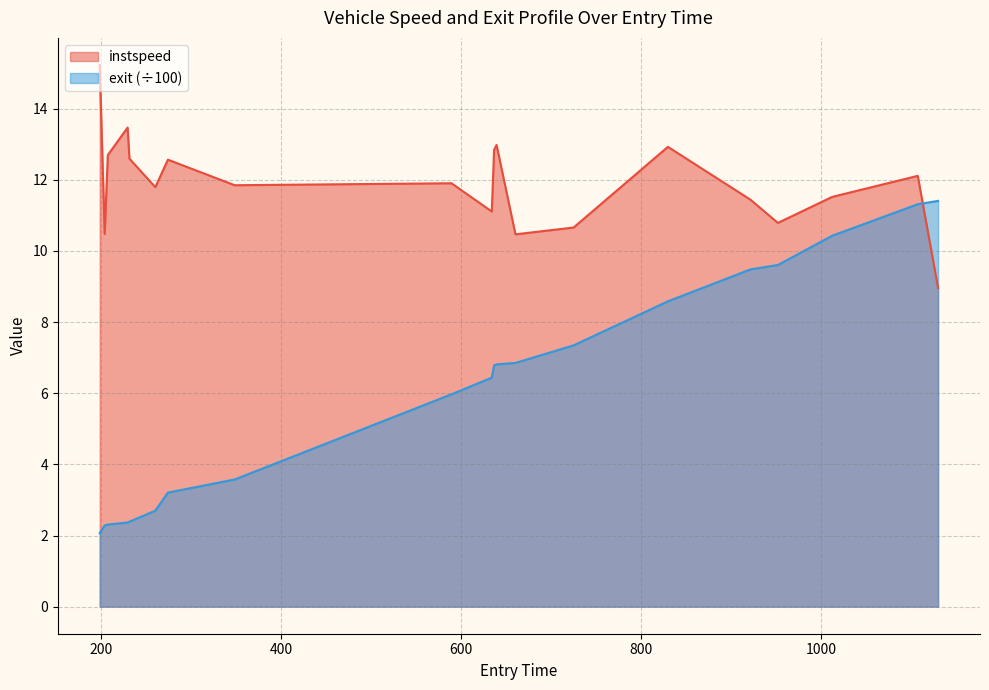

Between which two adjacent categories do exit and instspeed first intersect?

1107.5091331014385 and 1130.0909825445653